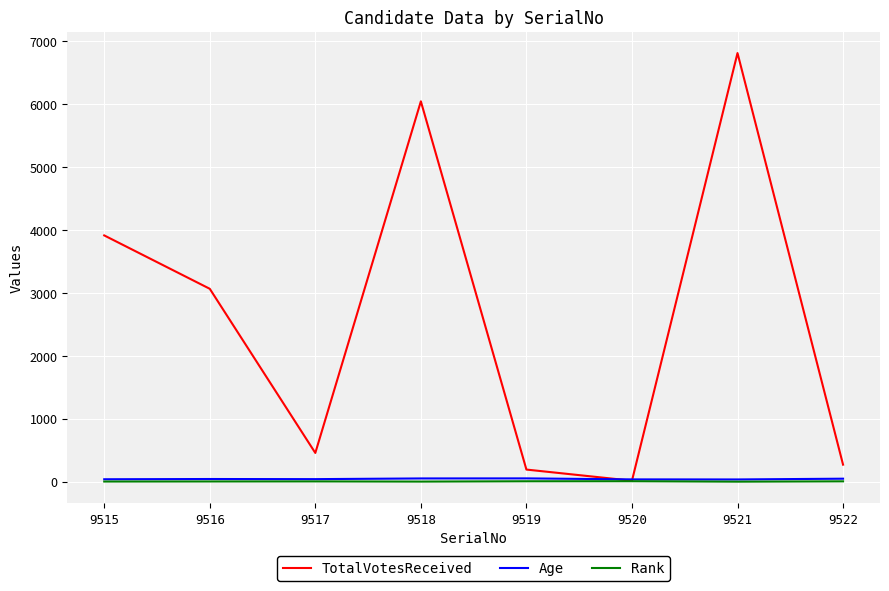

Is the value of Age at 9519 greater than the value of TotalVotesReceived at 9515?

No